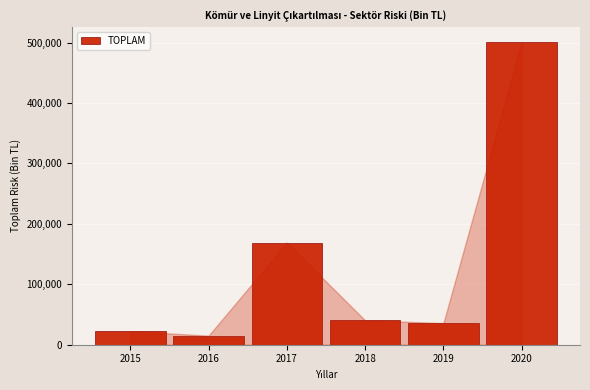

Reading left to right, transcribe all the data shown in this chart.

2015=22400.3	2016=15073.6	2017=169024.0	2018=40370.0	2019=35843.6	2020=500588.2